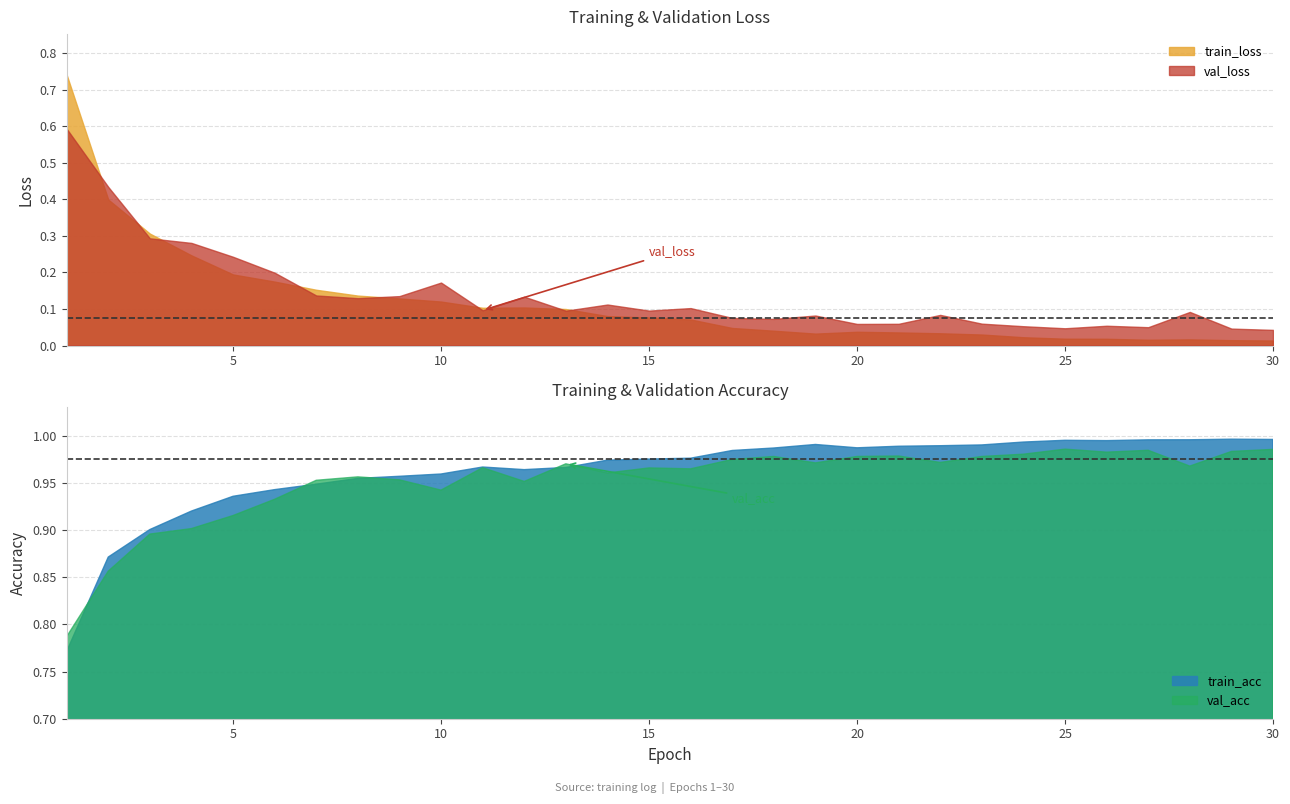

At how many categories does at least one series exceed 0?

30